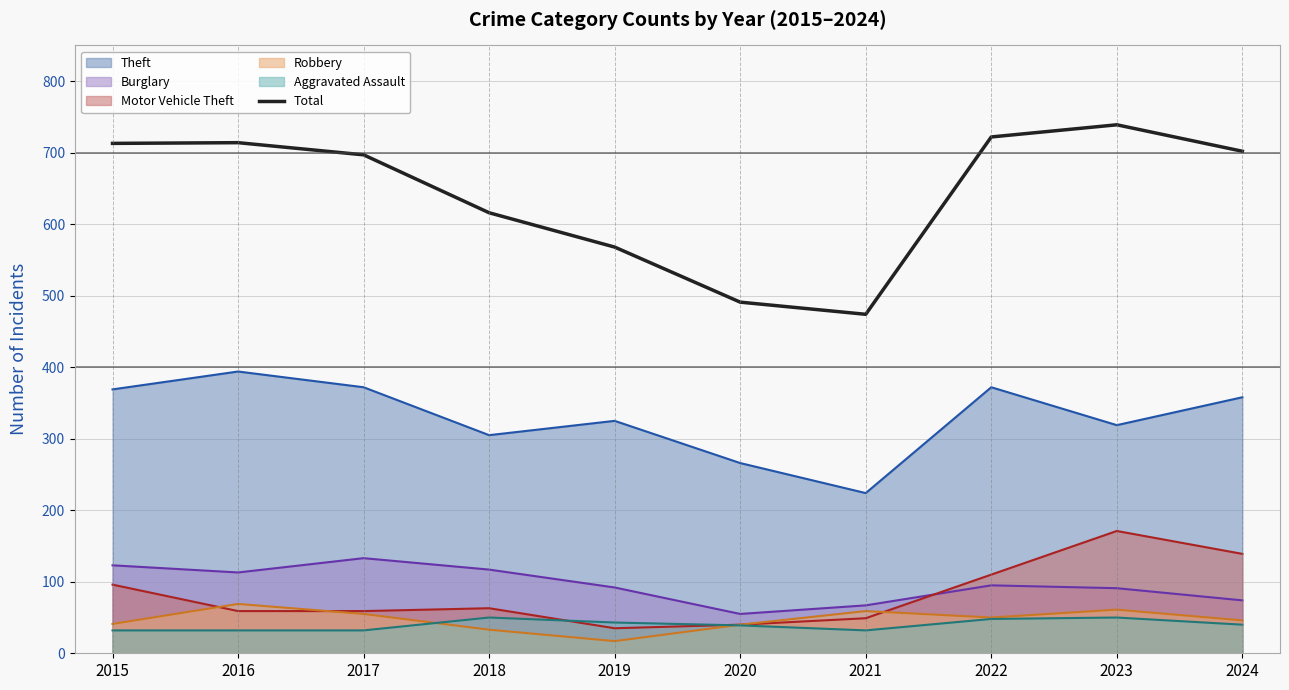

Rank the categories by value from lowest to highest.

2021, 2020, 2019, 2018, 2017, 2024, 2015, 2016, 2022, 2023